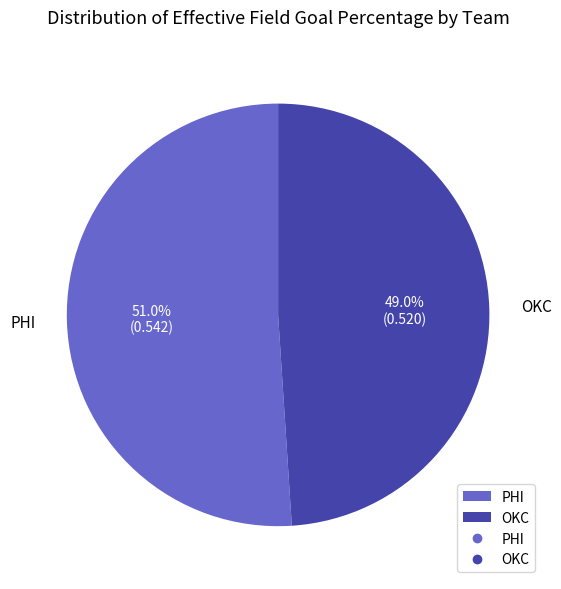

To the nearest percent, what is the combined percentage of PHI and OKC?

100%